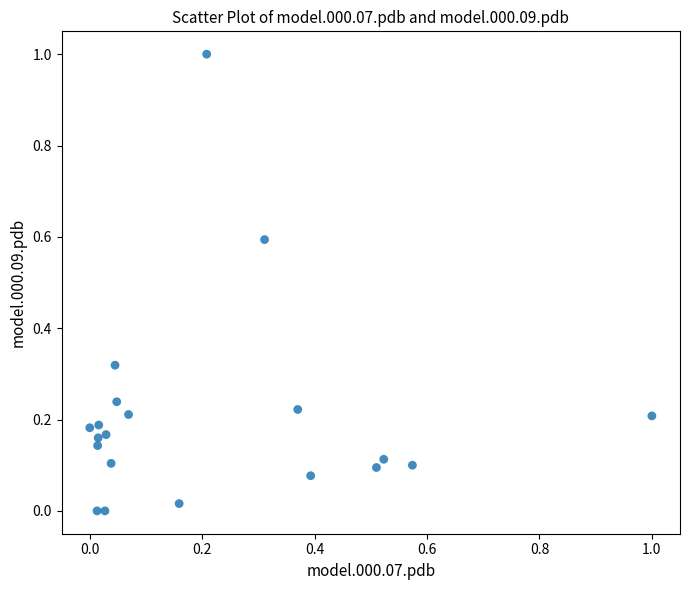

What is the range of X values (max minus min)?

1.0